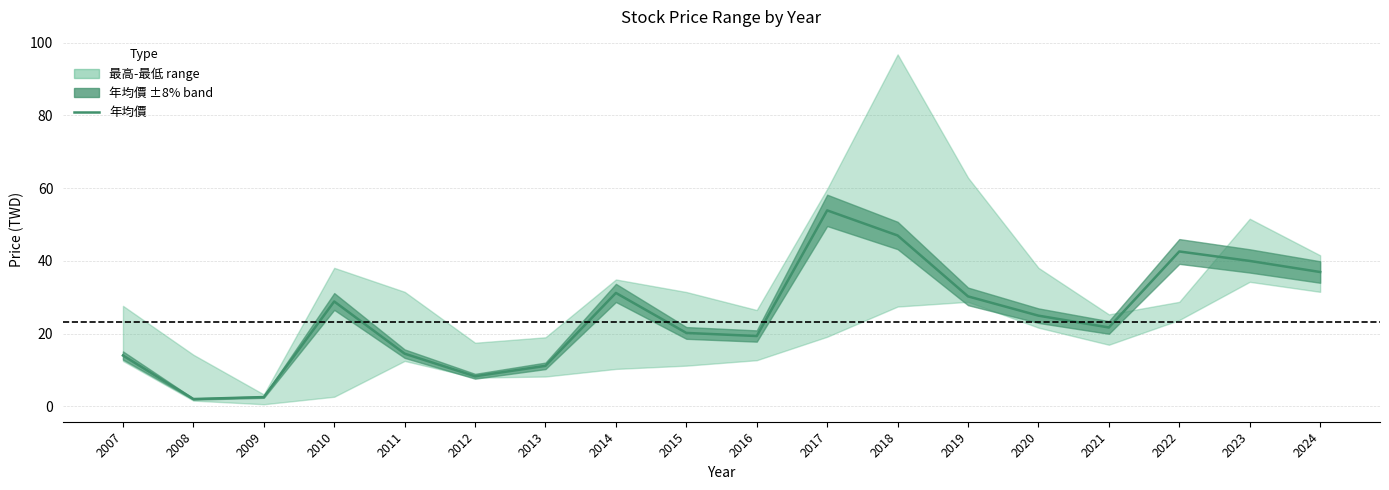

At which label does the data first exceed 24?

2010